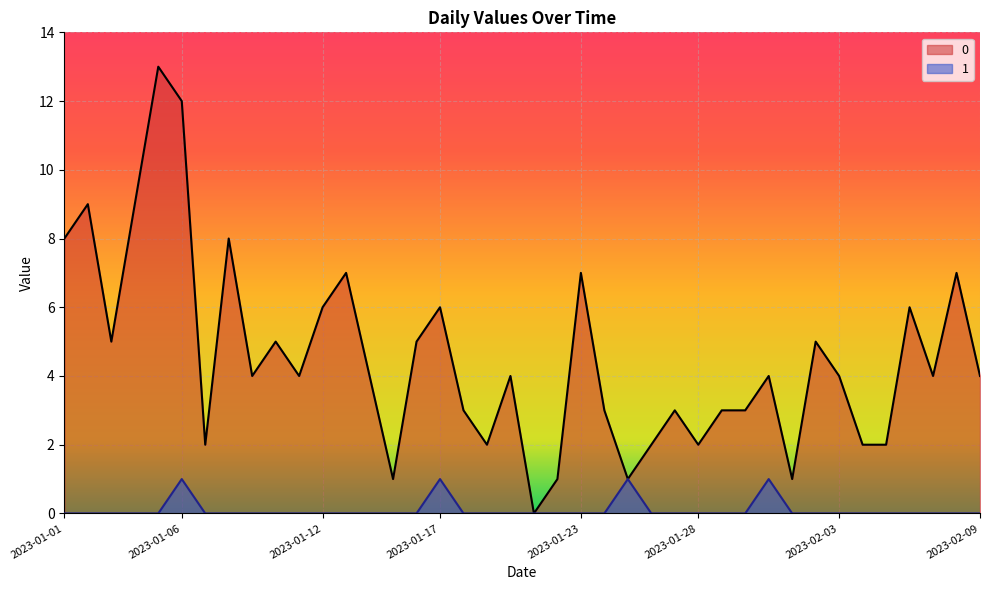

Rank the series by their maximum value, from highest to lowest.

0, 1